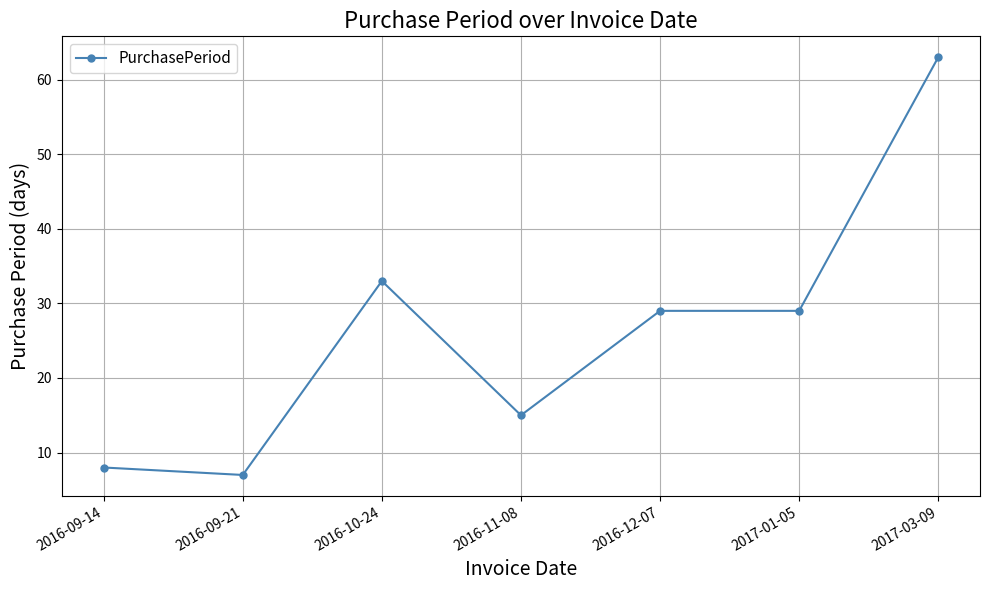

What is the value of the 5th point from the left?

29